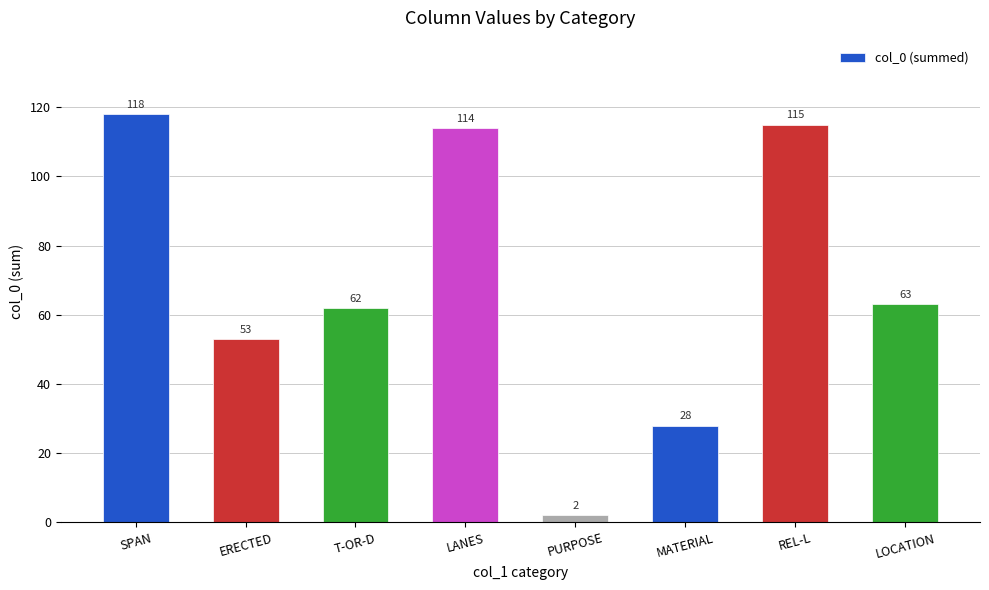

Where is the data nearest to the value 60?

T-OR-D